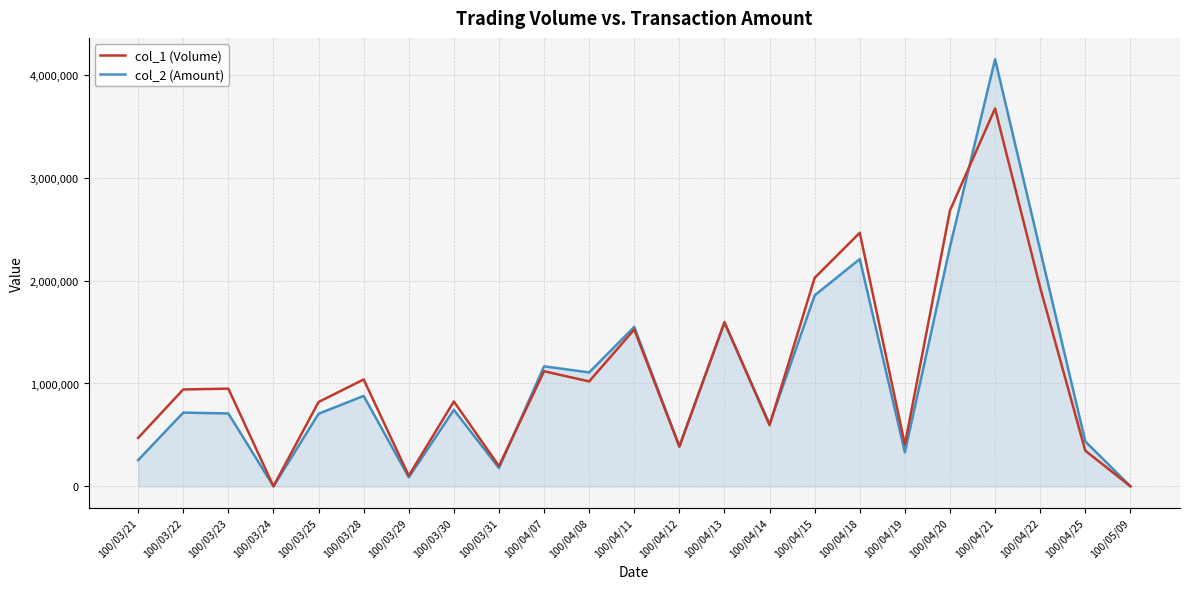

The col_1 (Volume) series shows 1092477 at 100/03/25. True or false?

False